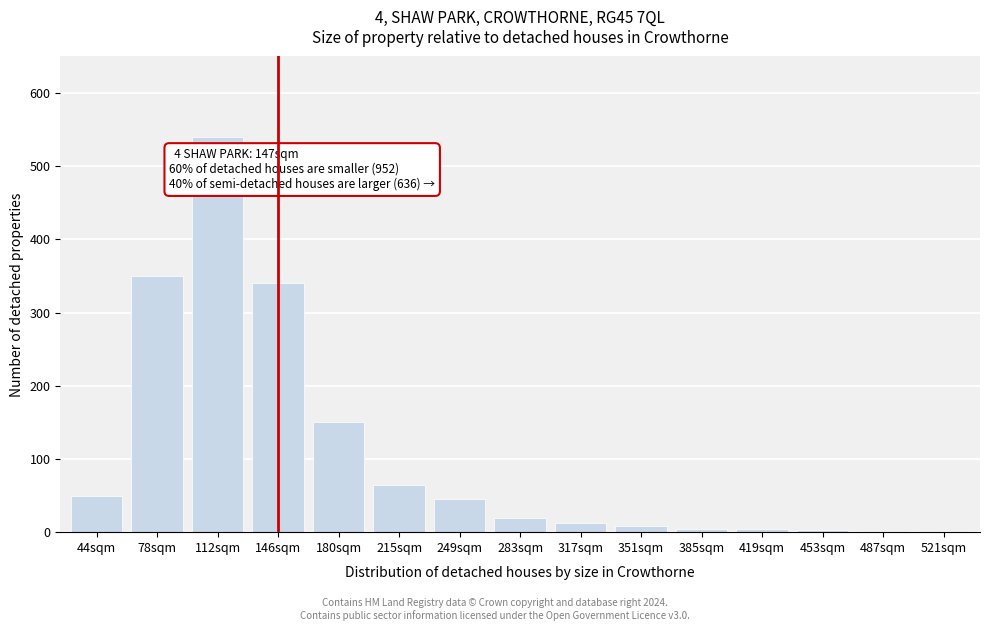

The chart shows a value of 1 at 521sqm. True or false?

True